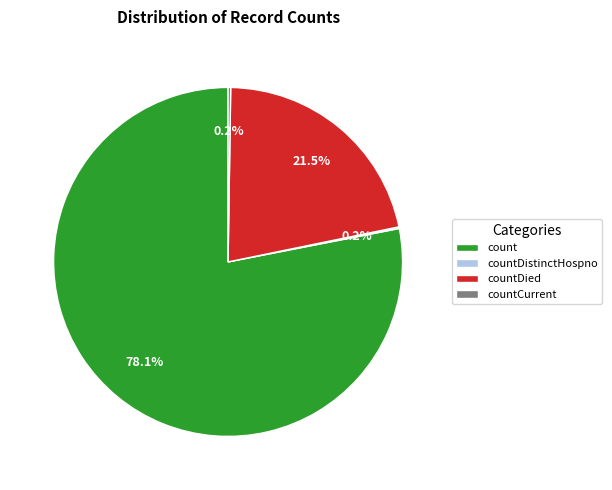

Which category has the biggest portion of the pie?

count